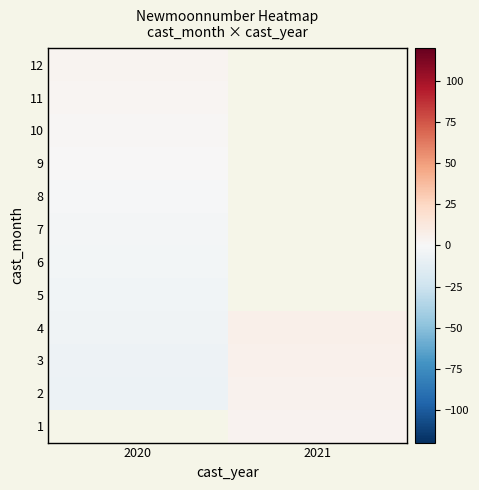

What is the lowest value of the 4 series?

-5.0